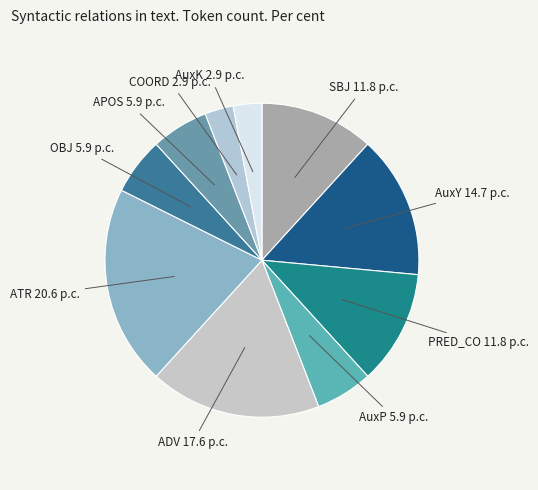

Combined, do APOS and OBJ account for over 50%?

No